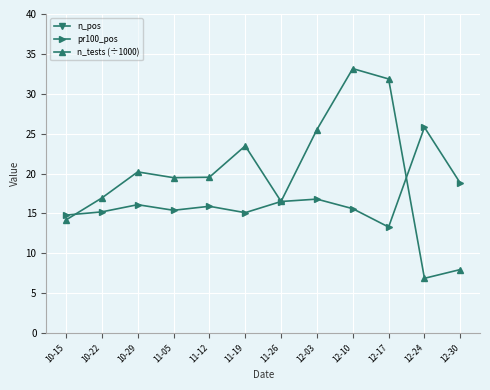

What position from the left is 12-17?

10